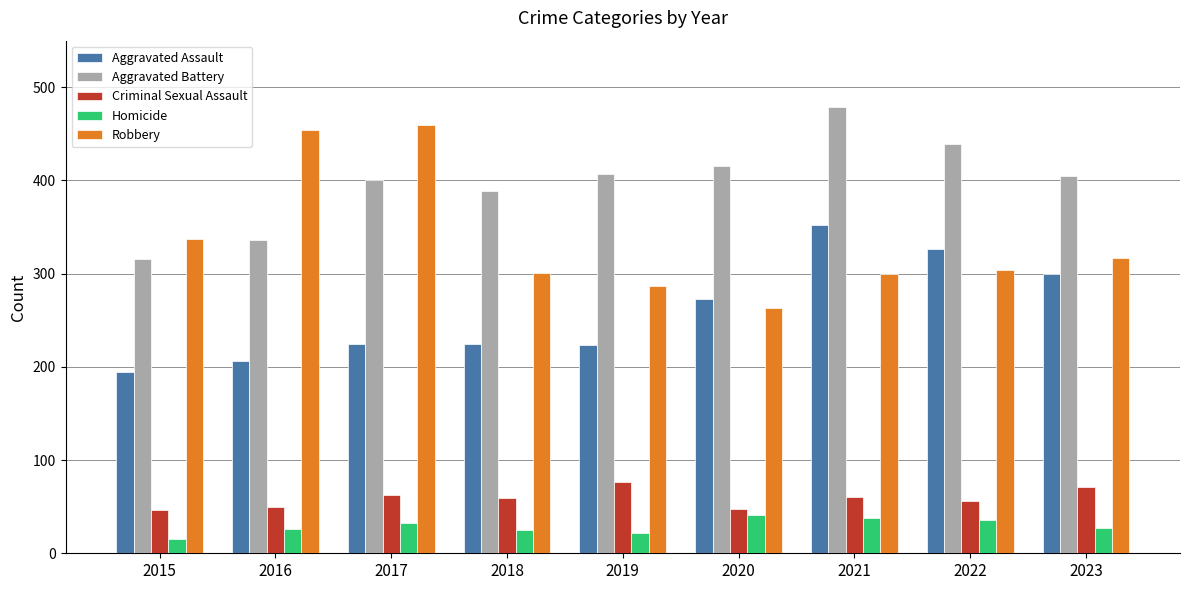

What is the difference between the highest and lowest values at 2023?

378